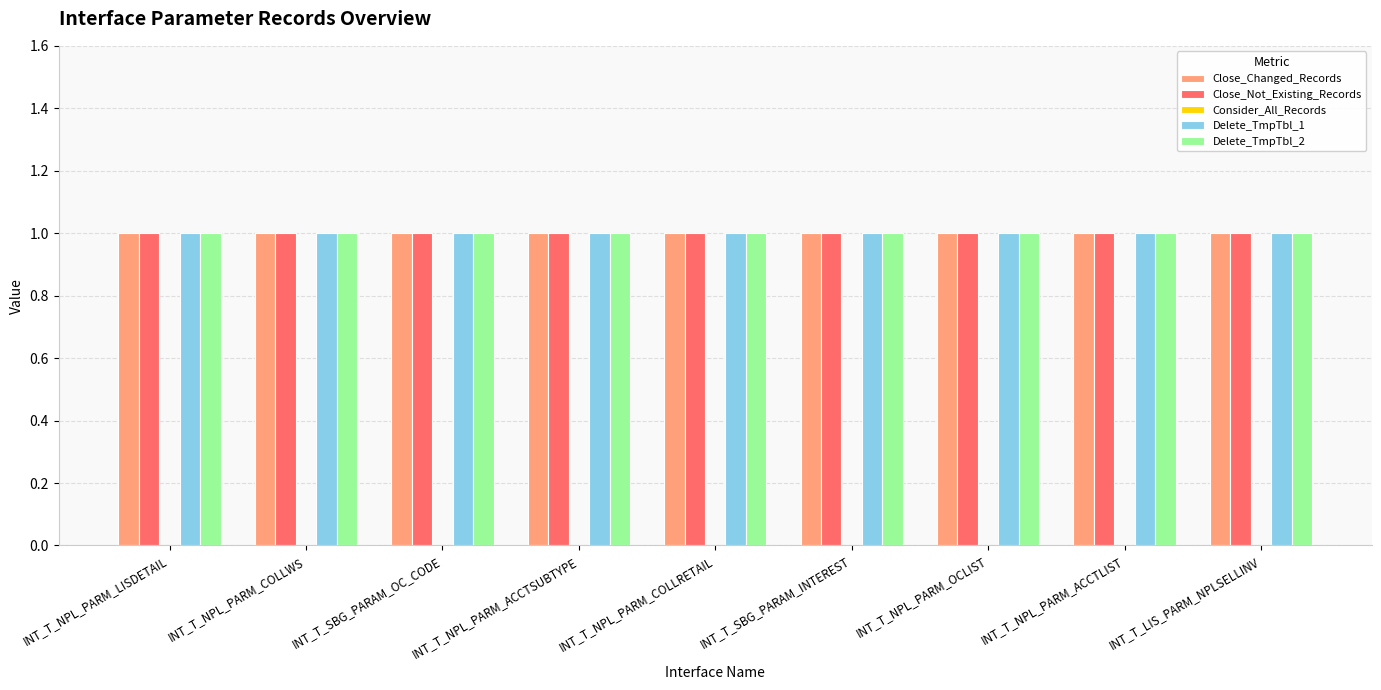

What is the average value of the Delete_TmpTbl_1 series?

1